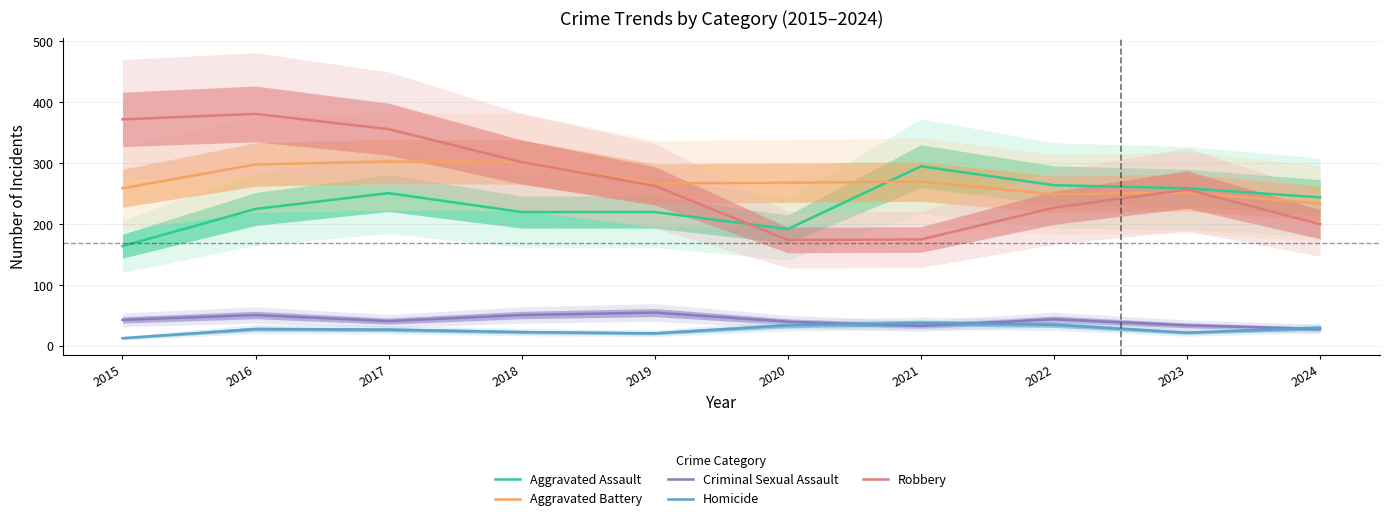

Is the value of Homicide at 2019 greater than the value of Robbery at 2020?

No